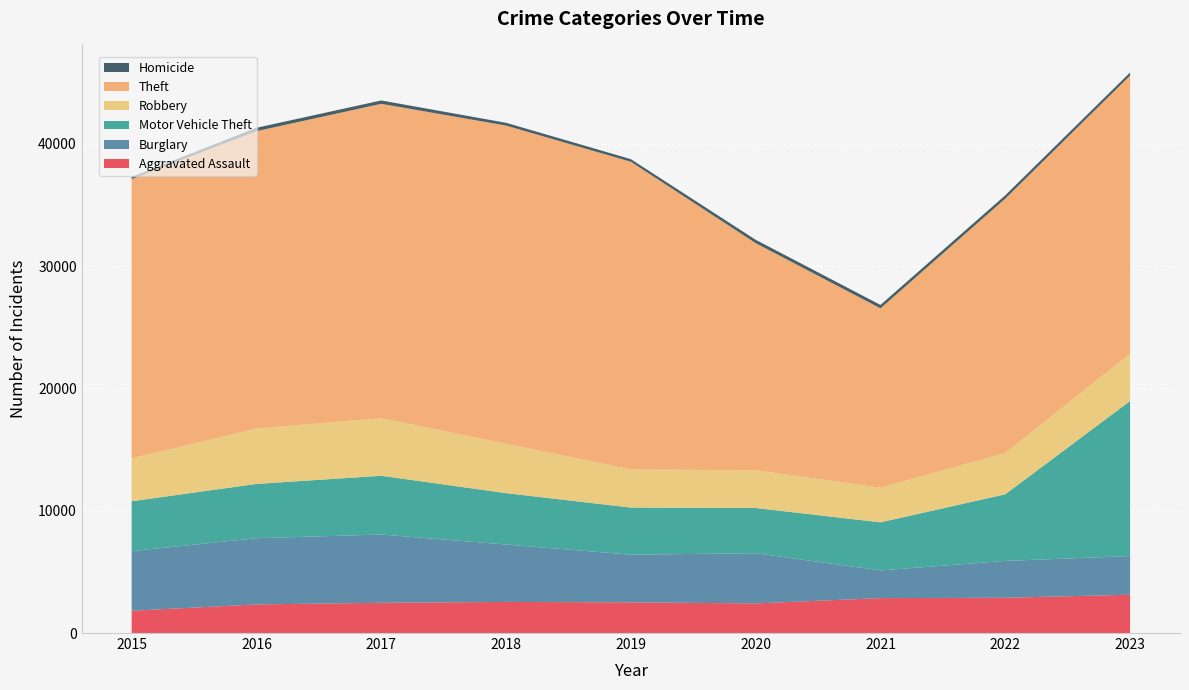

Reading left to right, what are all the values shown in this chart?

Aggravated Assault: 2015=1823	2016=2338	2017=2473	2018=2542	2019=2509	2020=2423	2021=2855	2022=2883	2023=3133
Burglary: 2015=4876	2016=5412	2017=5581	2018=4693	2019=3898	2020=4100	2021=2263	2022=3011	2023=3160
Motor Vehicle Theft: 2015=4072	2016=4442	2017=4803	2018=4202	2019=3849	2020=3700	2021=3932	2022=5449	2023=12676
Robbery: 2015=3508	2016=4529	2017=4704	2018=4040	2019=3118	2020=3086	2021=2833	2022=3376	2023=3865
Theft: 2015=22833	2016=24309	2017=25706	2018=26012	2019=25156	2020=18568	2021=14663	2022=20794	2023=22739
Homicide: 2015=181	2016=276	2017=275	2018=226	2019=214	2020=273	2021=278	2022=274	2023=256